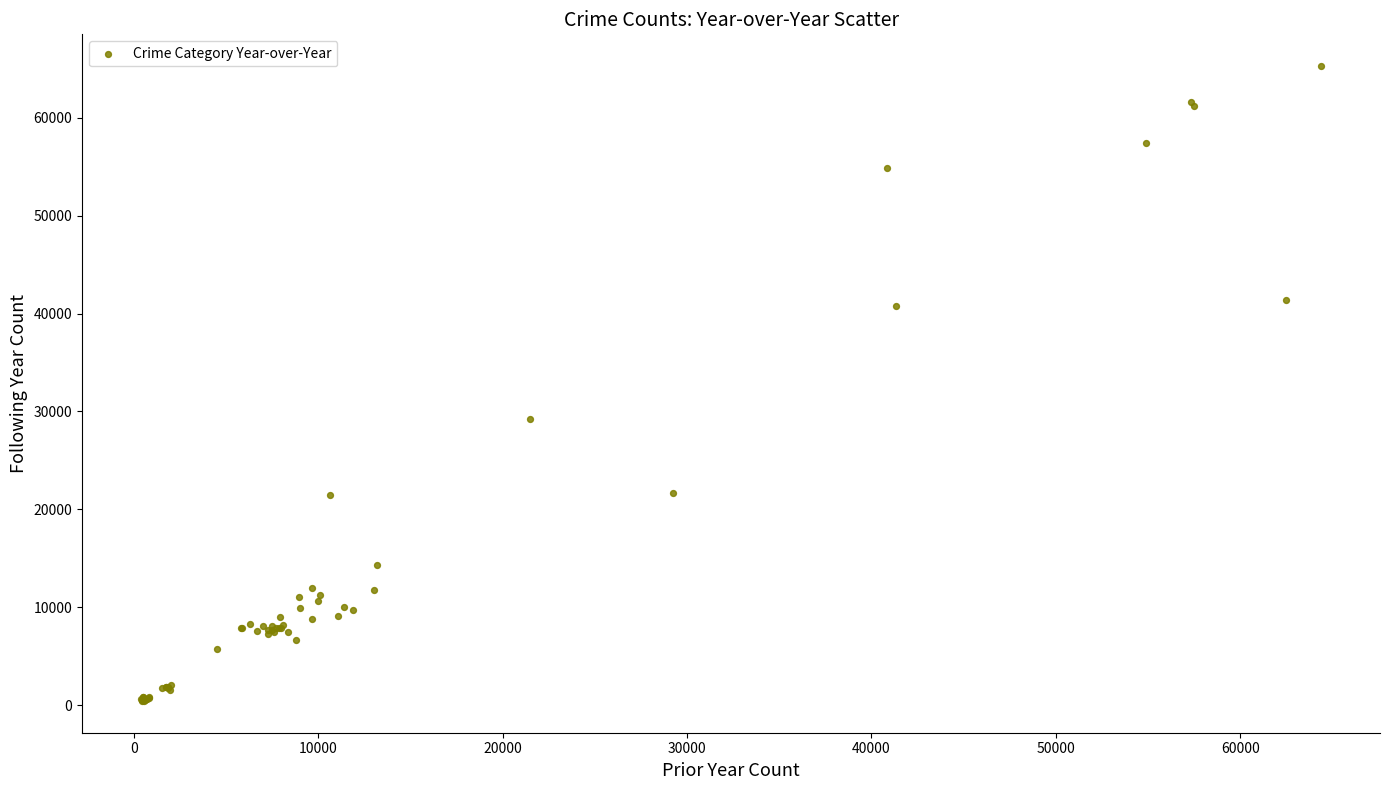

What Y value in the scatter plot is closest to 32855?

29254